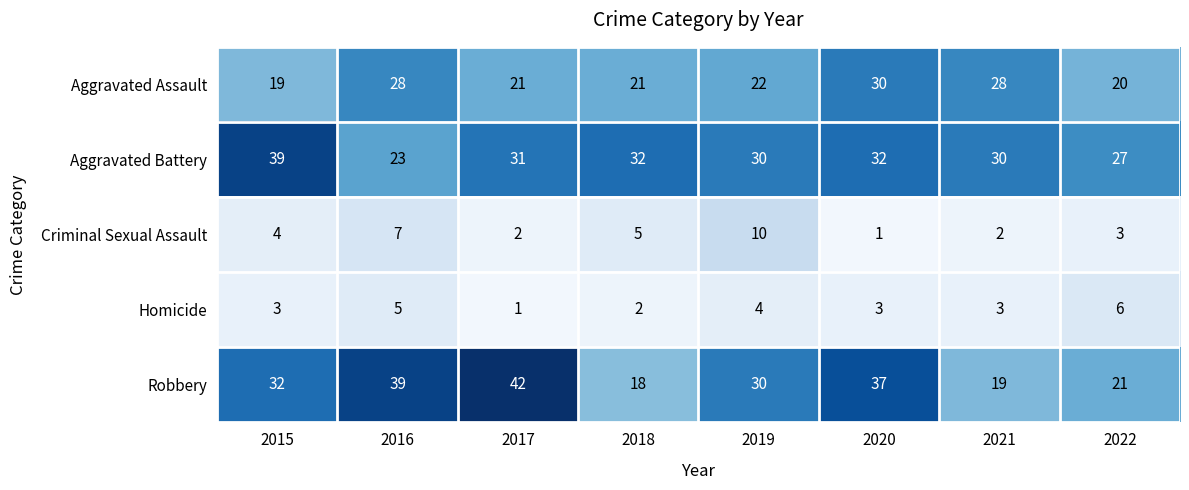

At which label is Aggravated Battery closest to 31?

2017